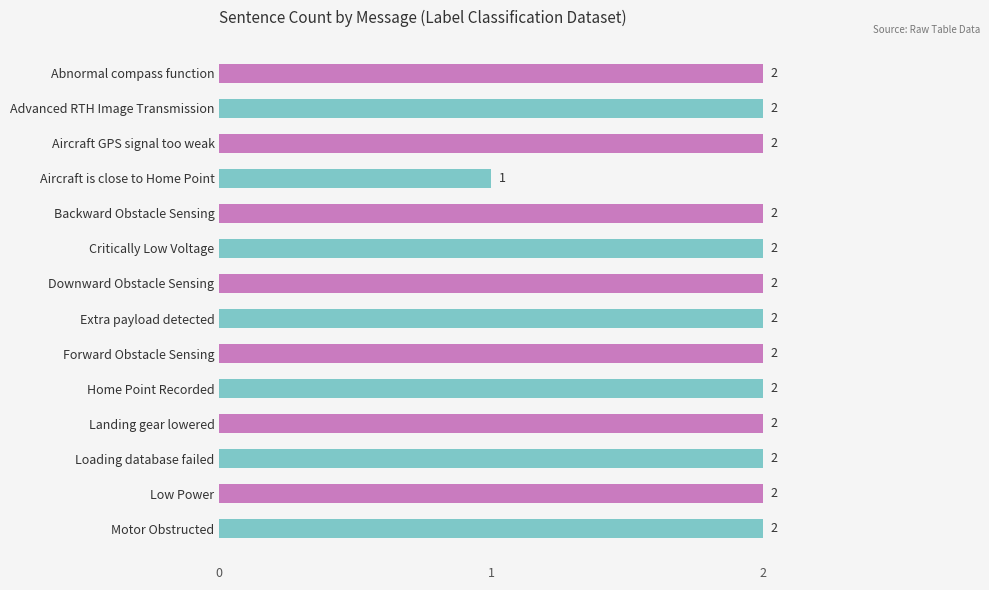

The value at Landing gear lowered is 1. True or false?

False